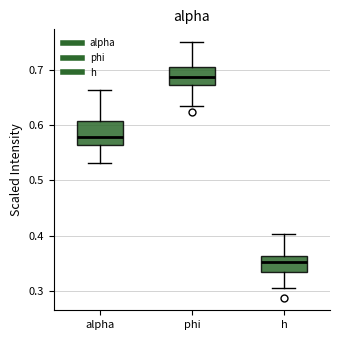

Reading left to right, transcribe this box plot: for each box, give where its median line is, the range the box spans, and where its two whiskers end, as read against the y-axis. The values are not printed on the chart, so give them approximately, as read against the axis.

alpha: median 0.58, box 0.56 to 0.61, whiskers 0.53 to 0.66
phi: median 0.69, box 0.67 to 0.71, whiskers 0.64 to 0.75
h: median 0.35, box 0.33 to 0.36, whiskers 0.31 to 0.40